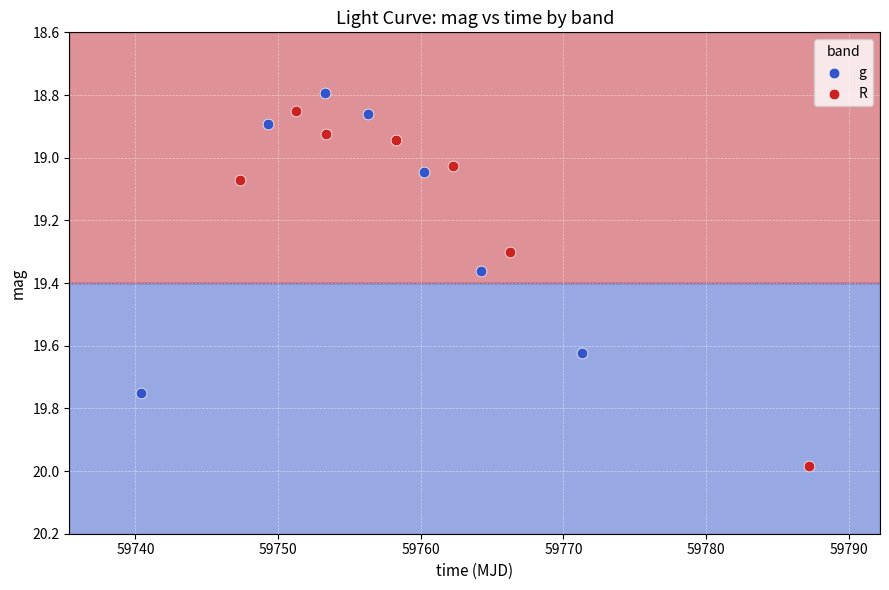

Which series reaches the maximum Y coordinate?

R